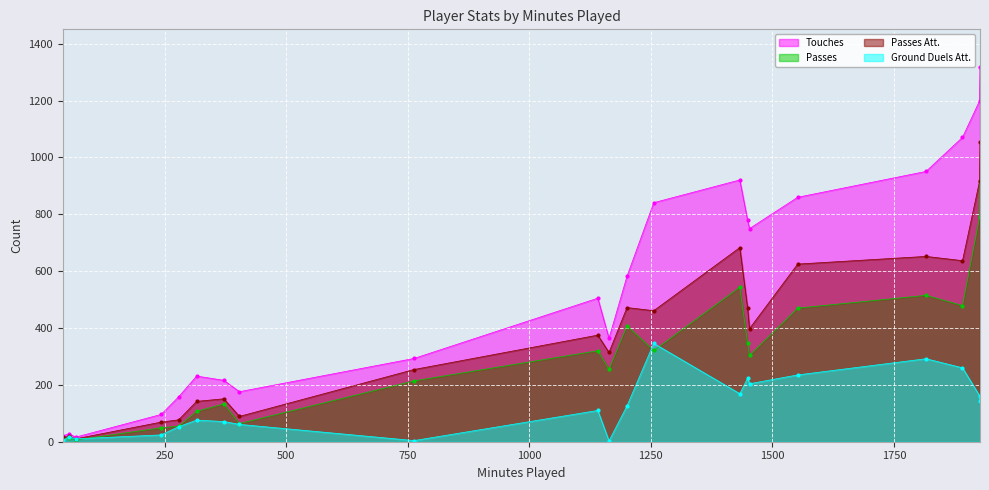

True or false: Passes Att. has more than 1 points higher than both neighbors.

True